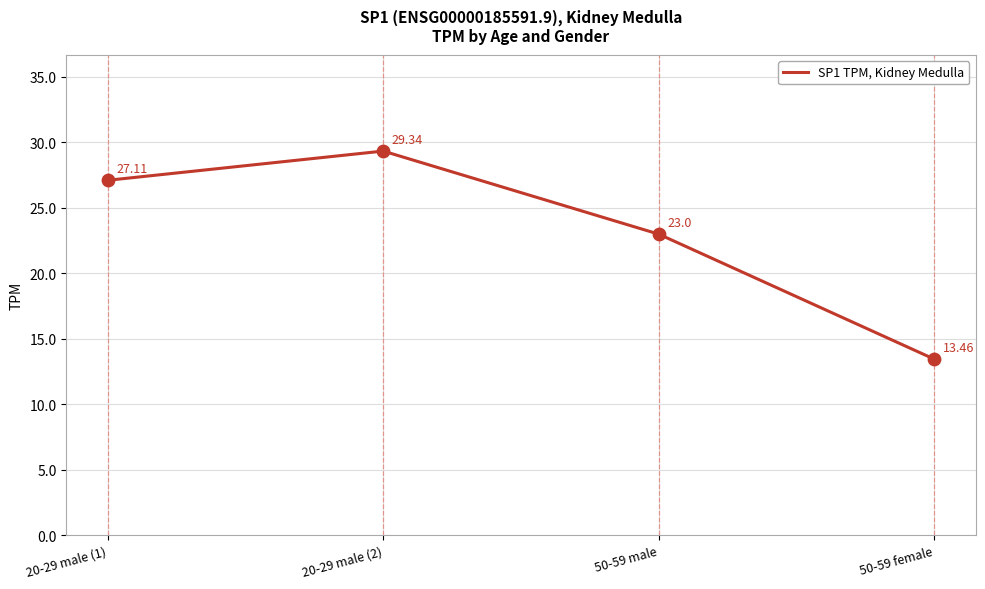

What is the change in value from 20-29 male (1) to 20-29 male (2)?

+2.2